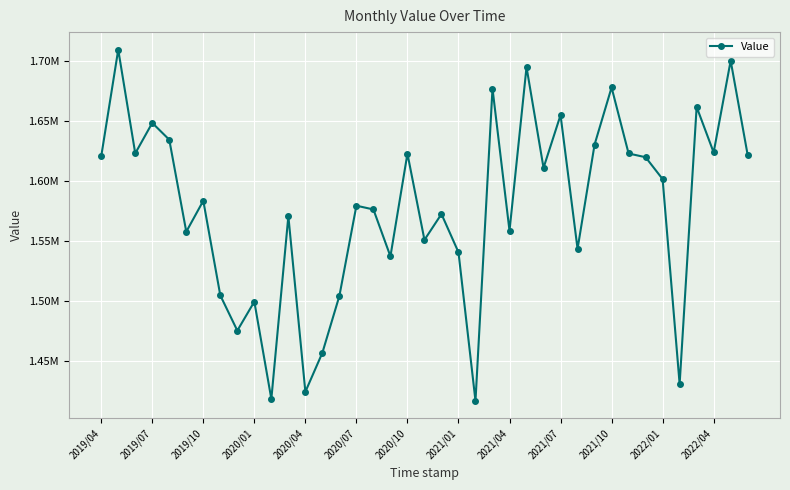

What is the smallest value displayed?

1417168.2